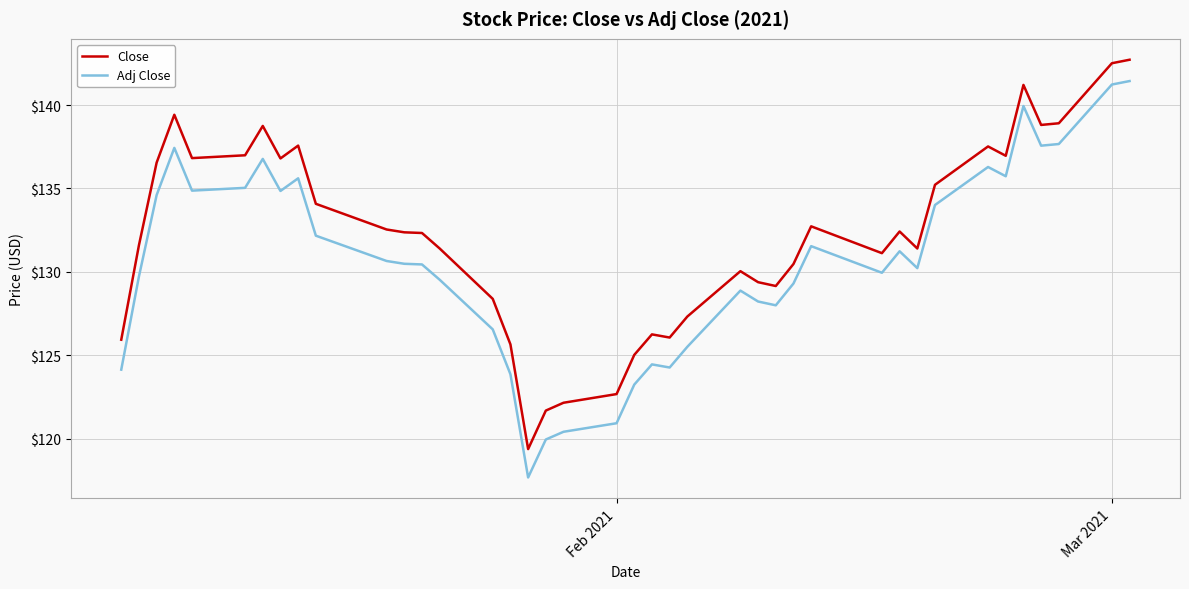

Which series has the largest range (max minus min)?

Adj Close